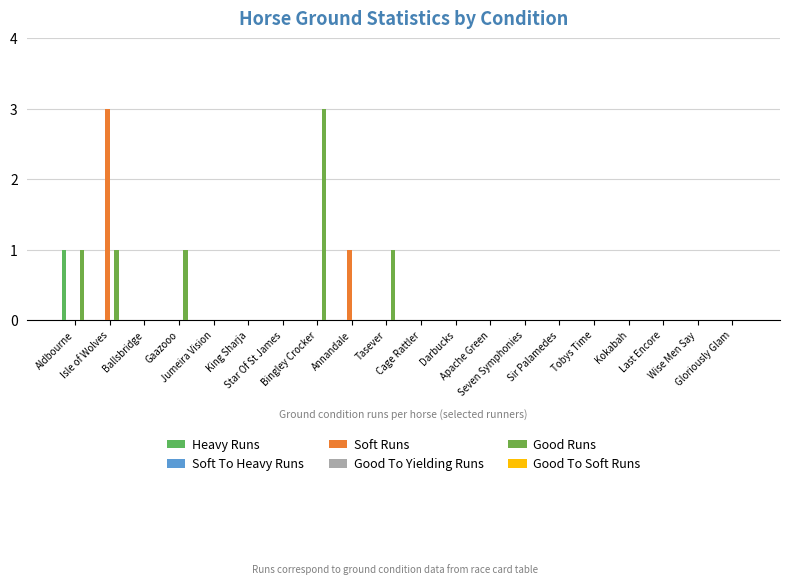

How many bars are there in total?

120